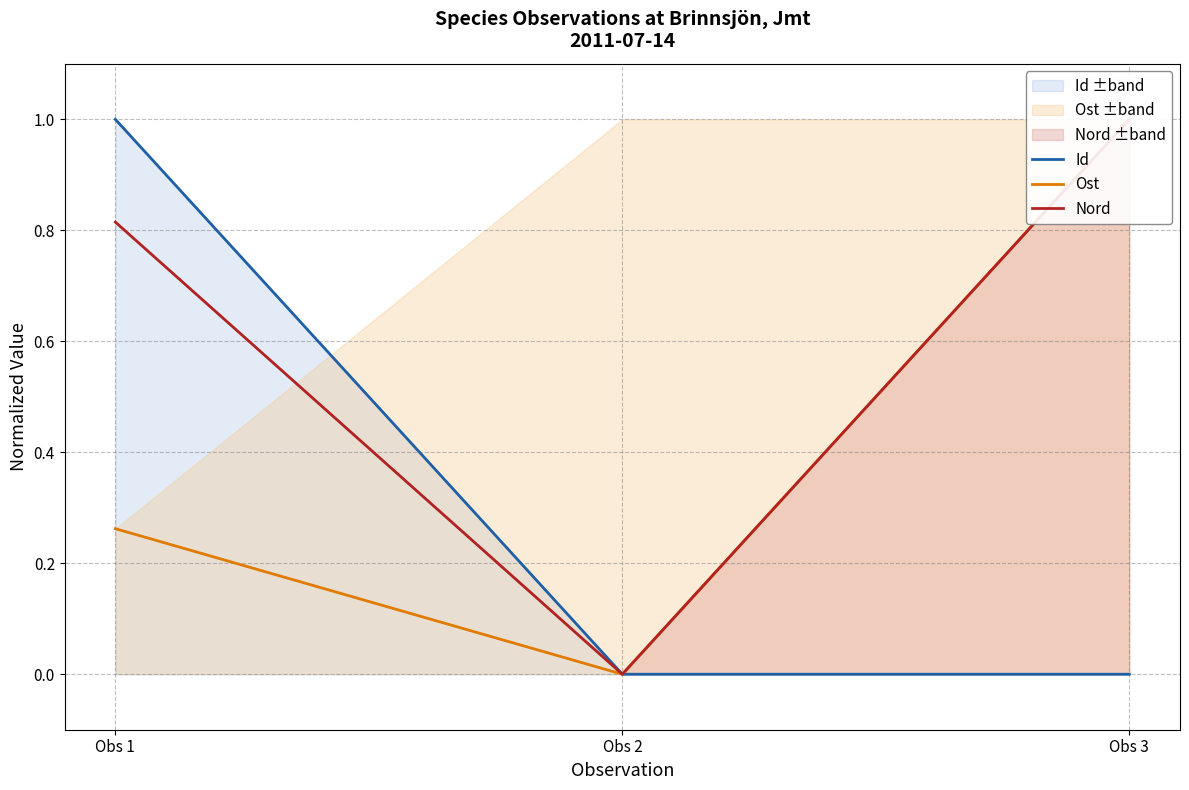

Is the value of Id at Obs 2 greater than the value of Nord at Obs 3?

No